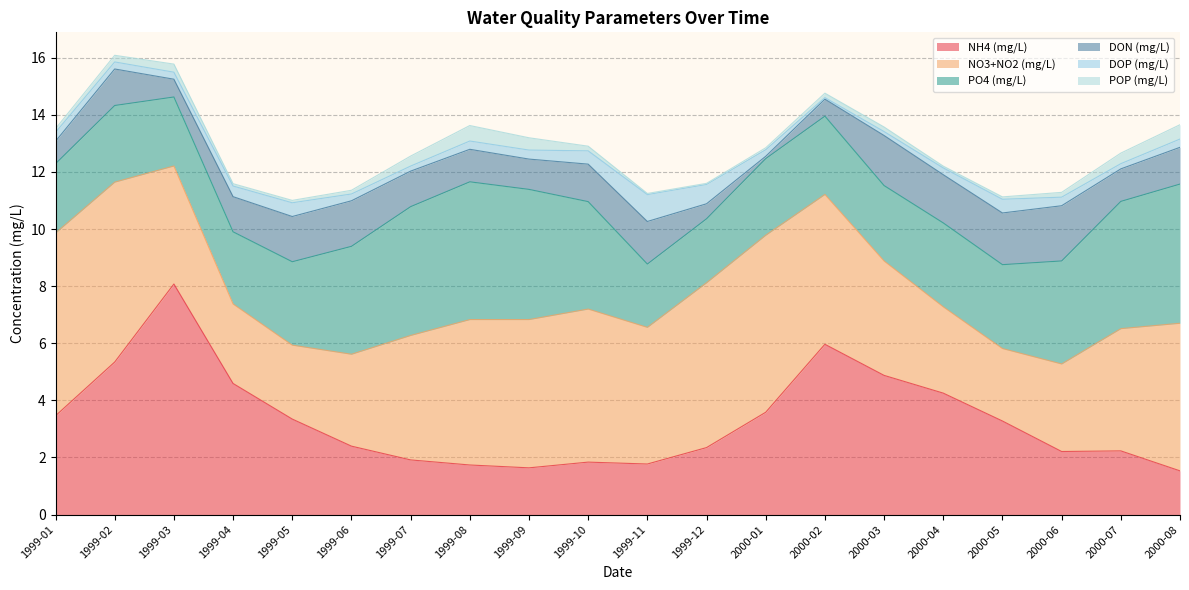

The value of PO4 (mg/L) at 2000-02 is 4.2. True or false?

False